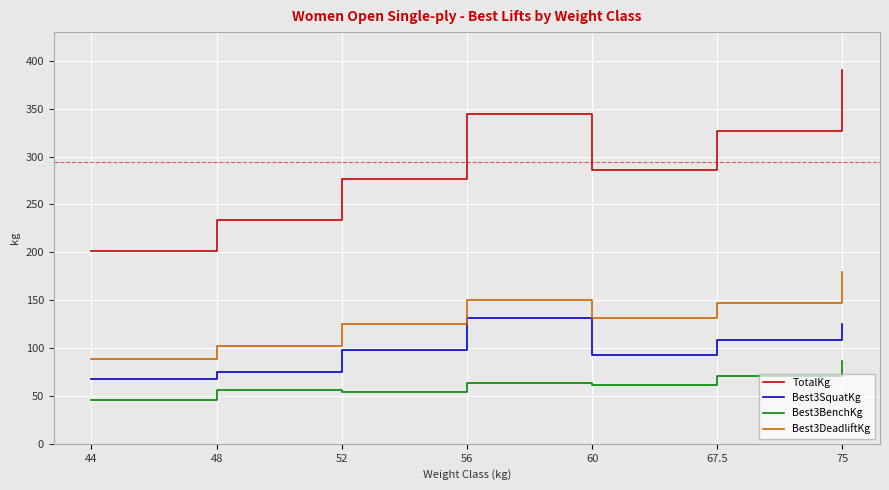

True or false: Best3DeadliftKg has a value of 88.5 at 44.

True